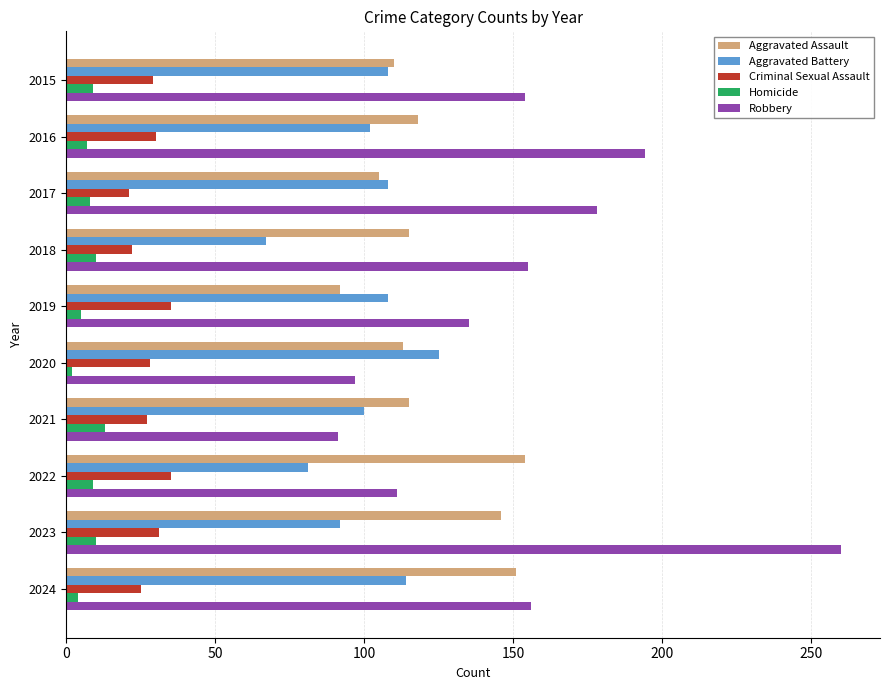

What is the average value of the Robbery series?

153